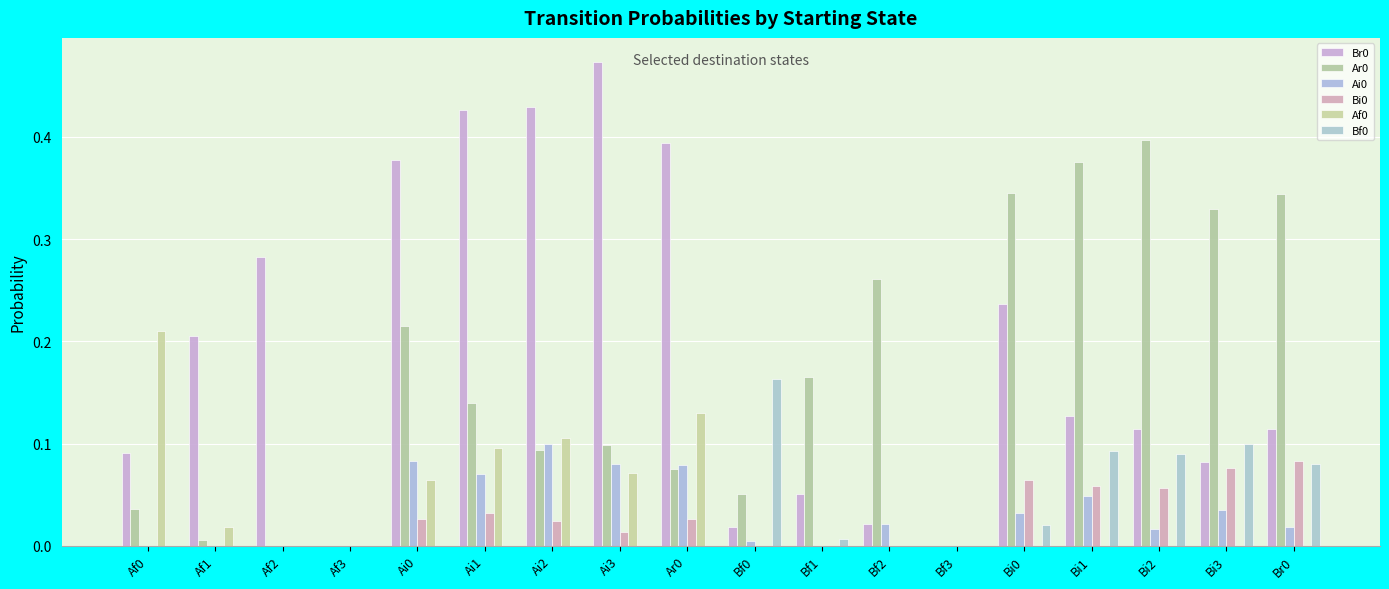

Which category has the lowest value in the Br0 series?

Af3